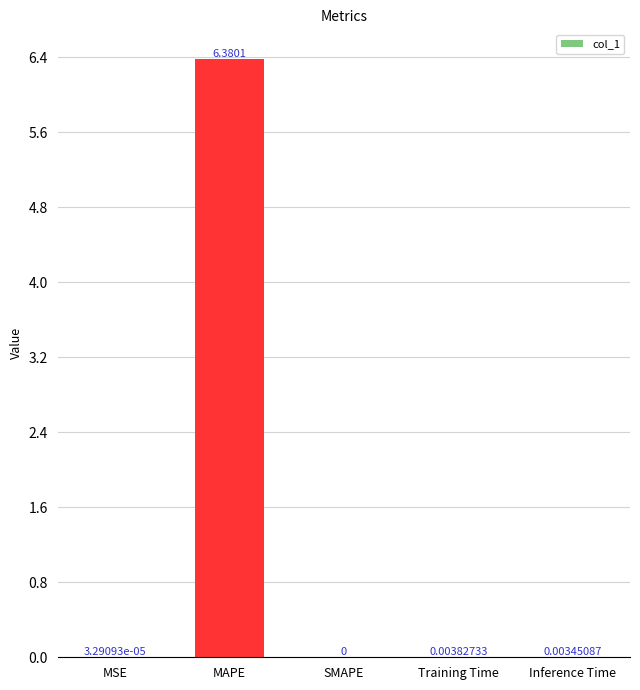

How many positive values are there?

4